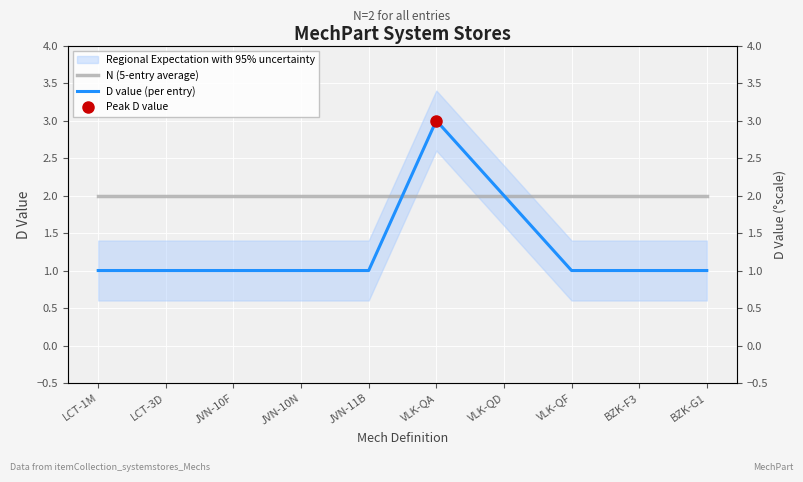

The N (5-entry average) series shows 2 at VLK-QA. True or false?

True